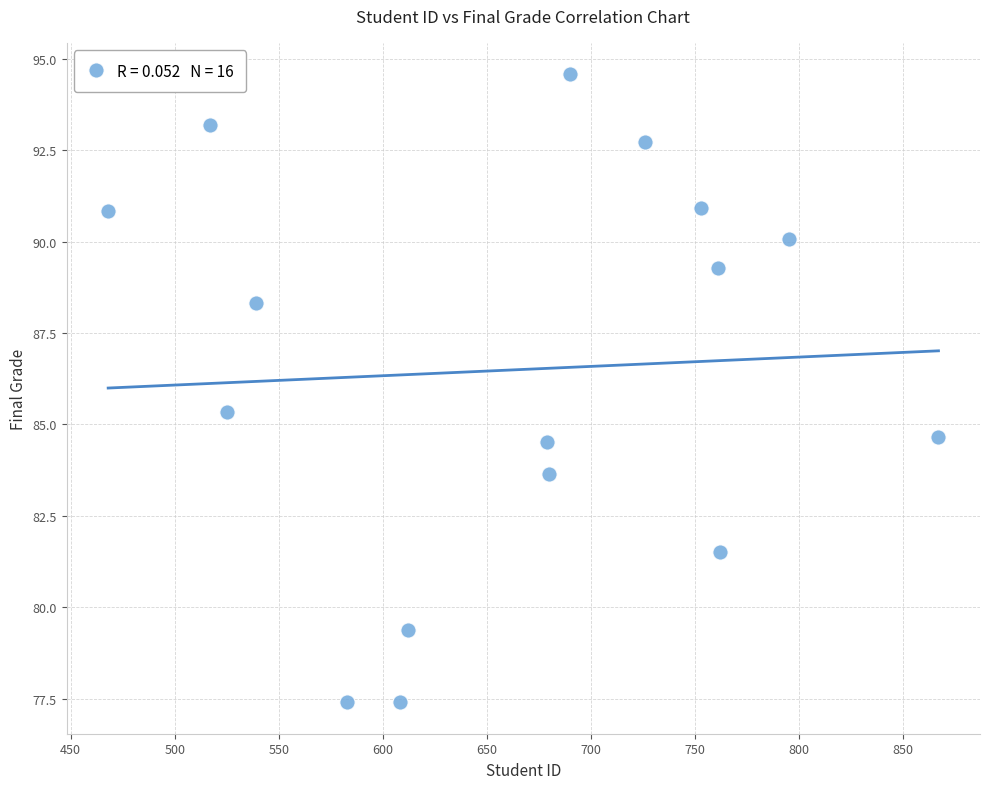

What is the range of Y values (max minus min)?

17.2